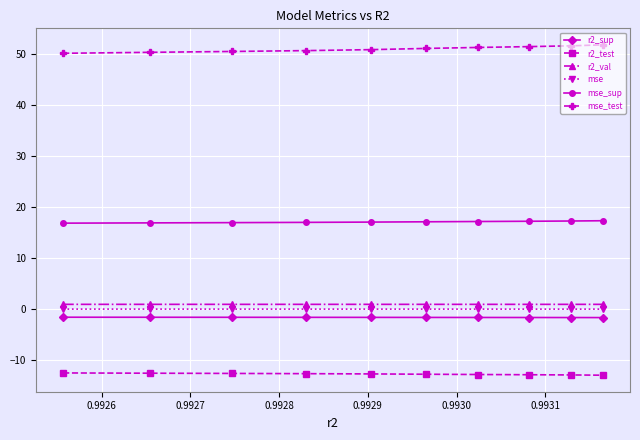

What is the value of the mse_sup point at the 6th from the left?

17.2